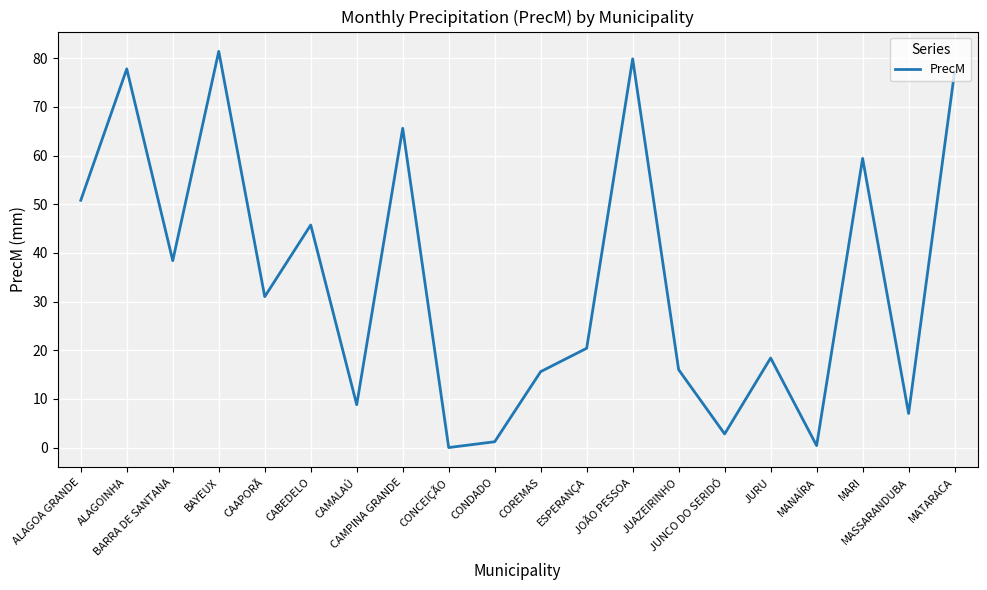

Between CAMALAÚ and CONDADO, which is larger?

CAMALAÚ